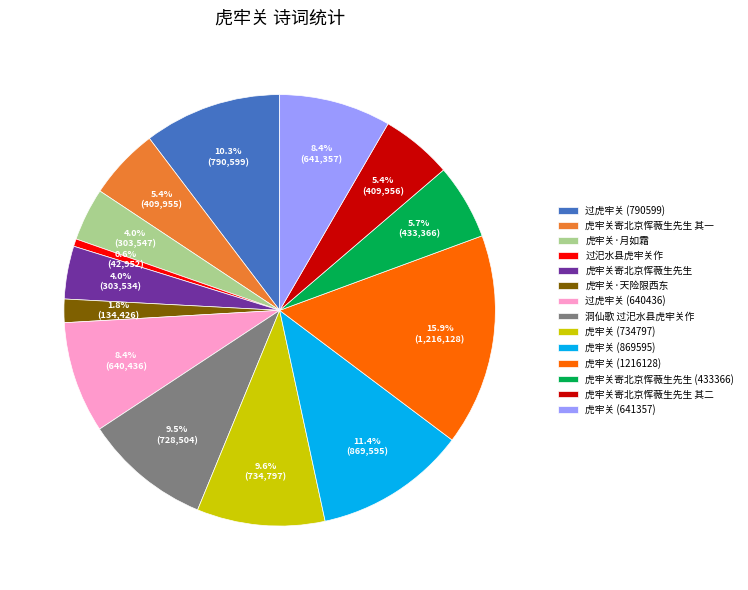

Which slice is the smallest?

过汜水县虎牢关作